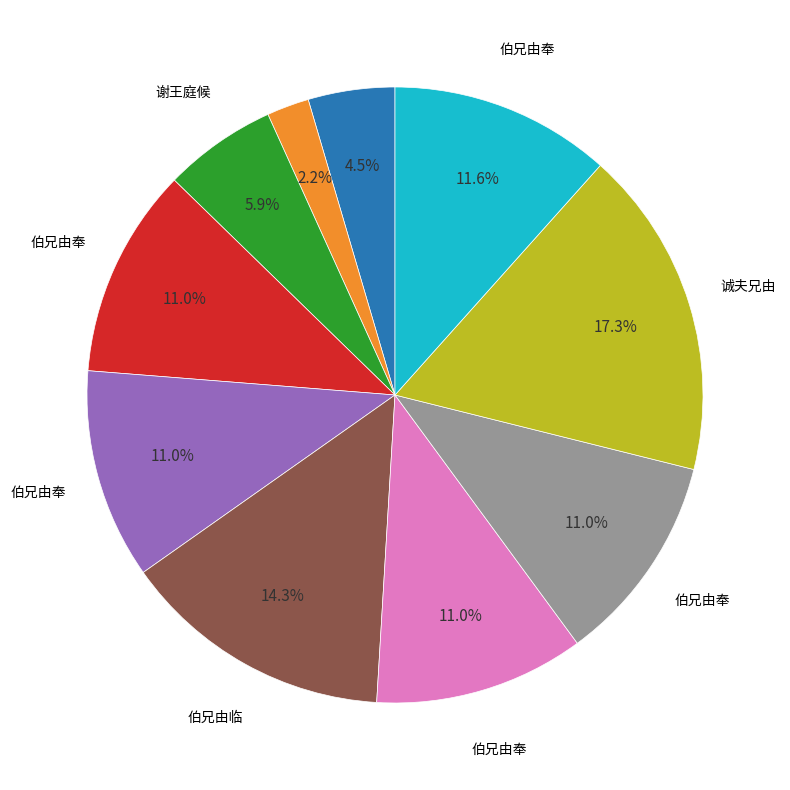

To the nearest percent, what is the difference between the largest and smallest slice percentages?

15%